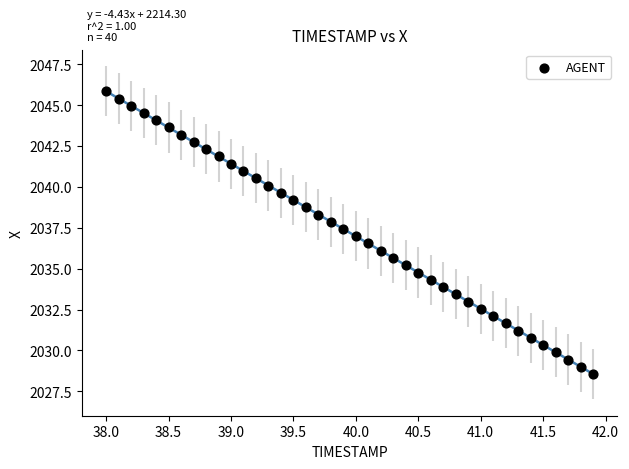

What is the range of Y values (max minus min)?

17.3